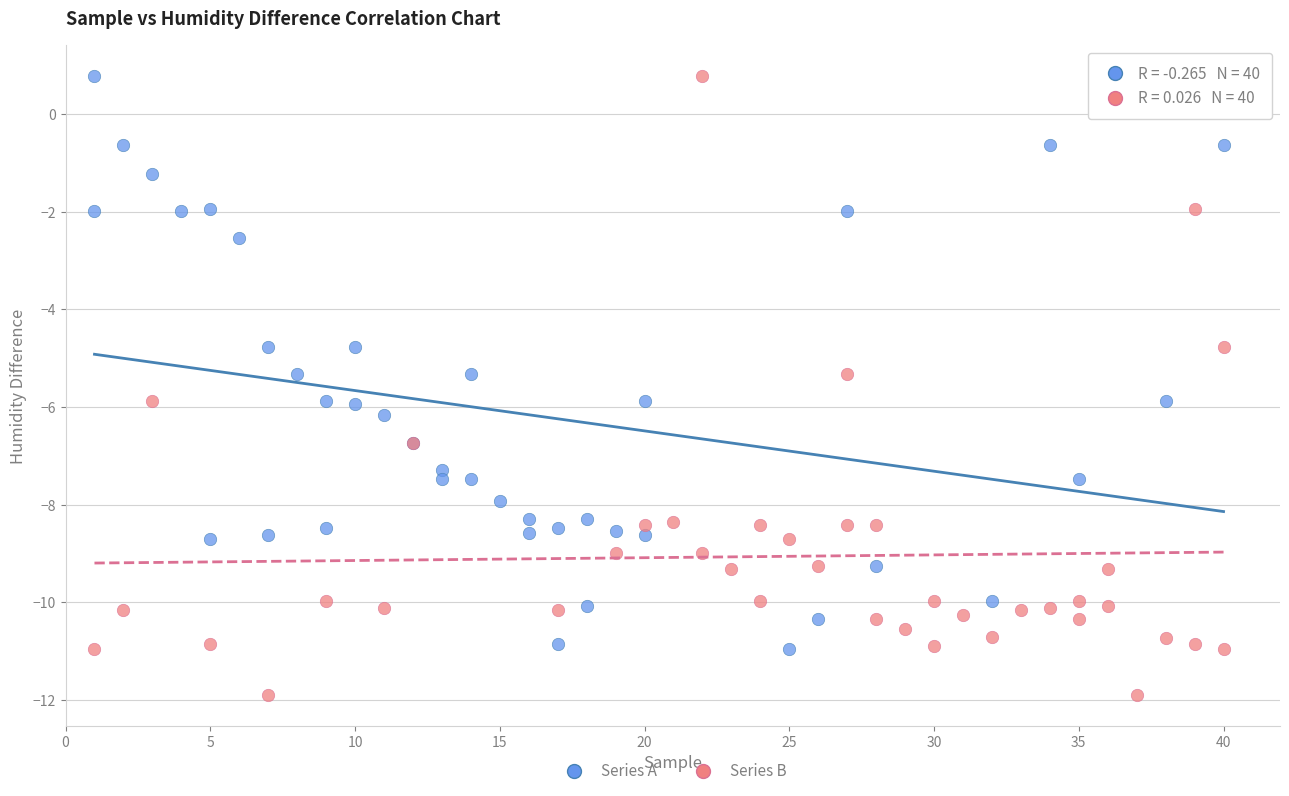

Which series contains the lowest Y value?

Series B